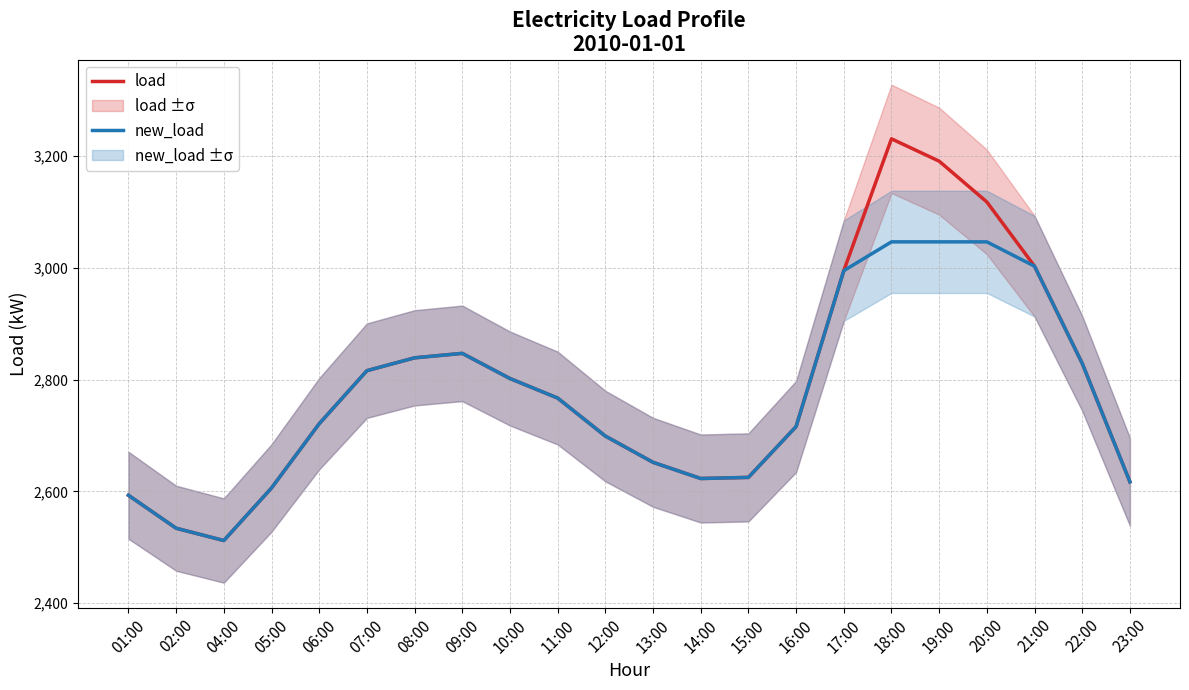

True or false: load and new_load intersect in this chart.

False